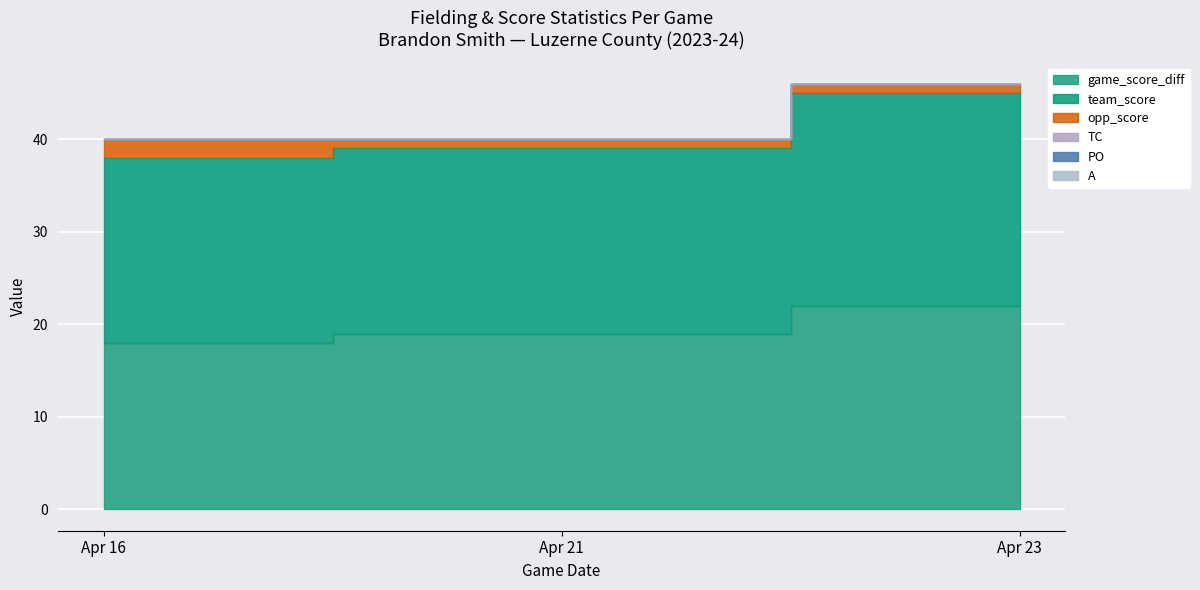

How many lines are shown in the chart?

6